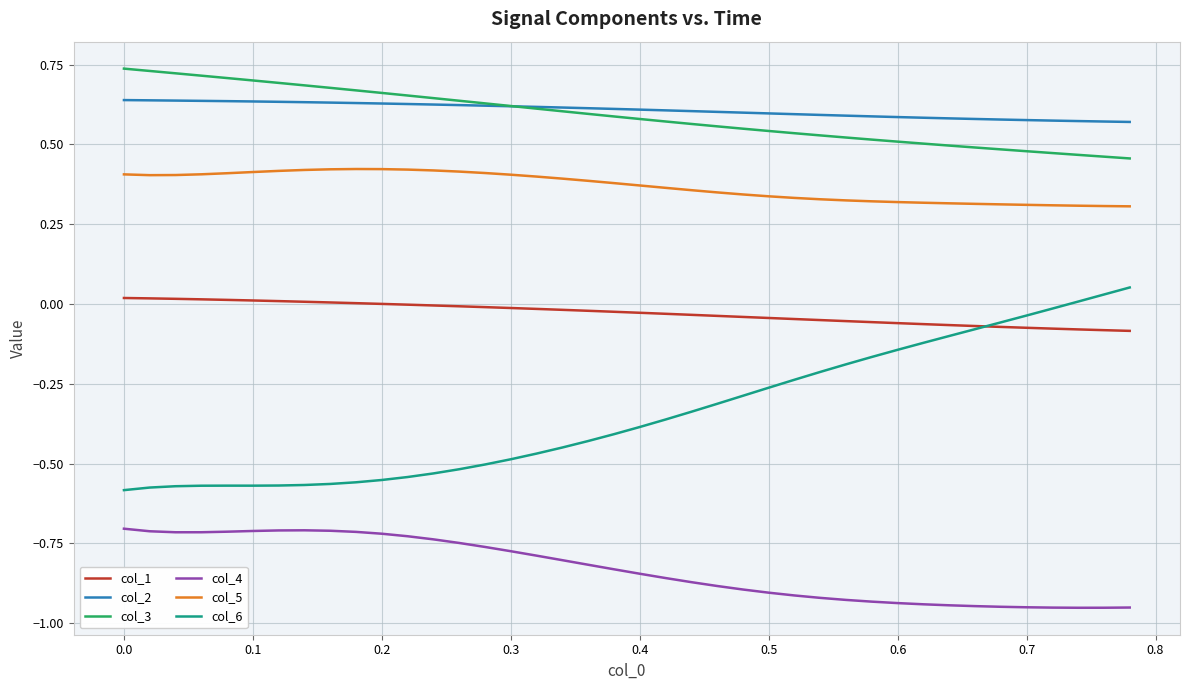

Which series has the largest range (max minus min)?

col_6